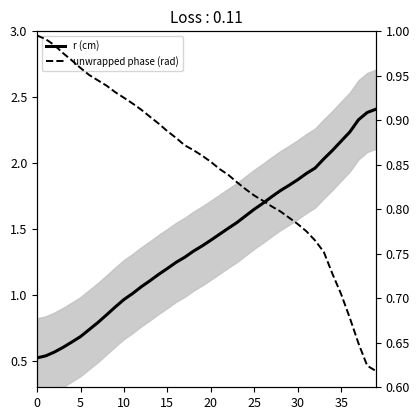

After their last crossing, which series has the higher values: r (cm) or unwrapped phase (rad)?

r (cm)